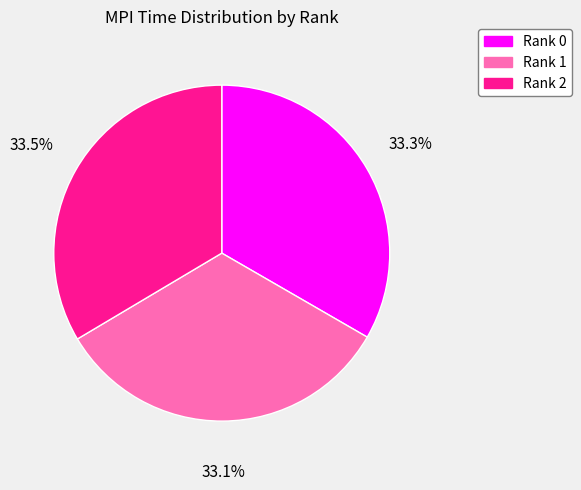

Do Rank 1 and Rank 2 together represent more than half of the pie?

Yes